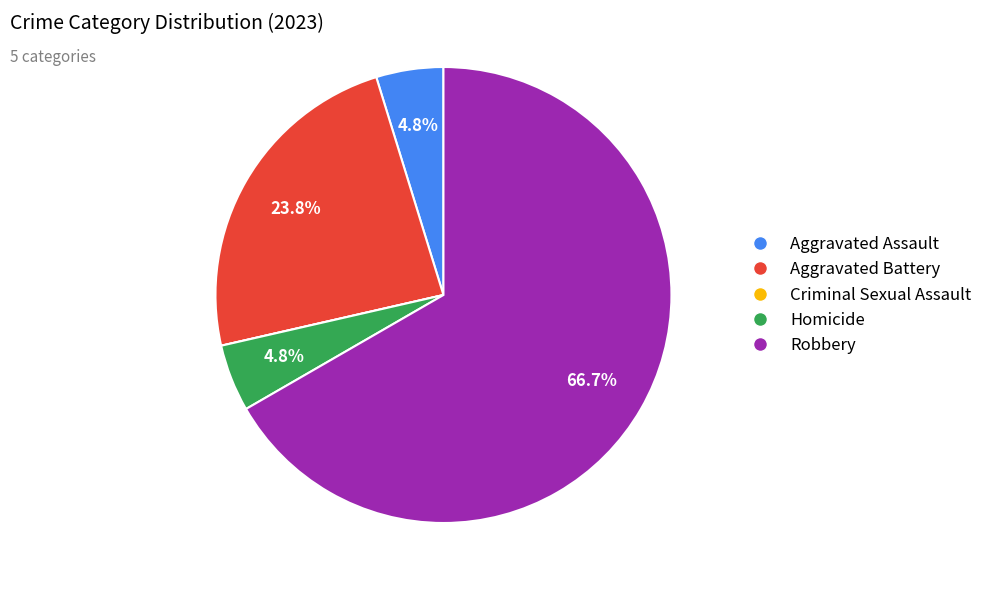

Is the sum of Homicide and Robbery greater than half?

Yes